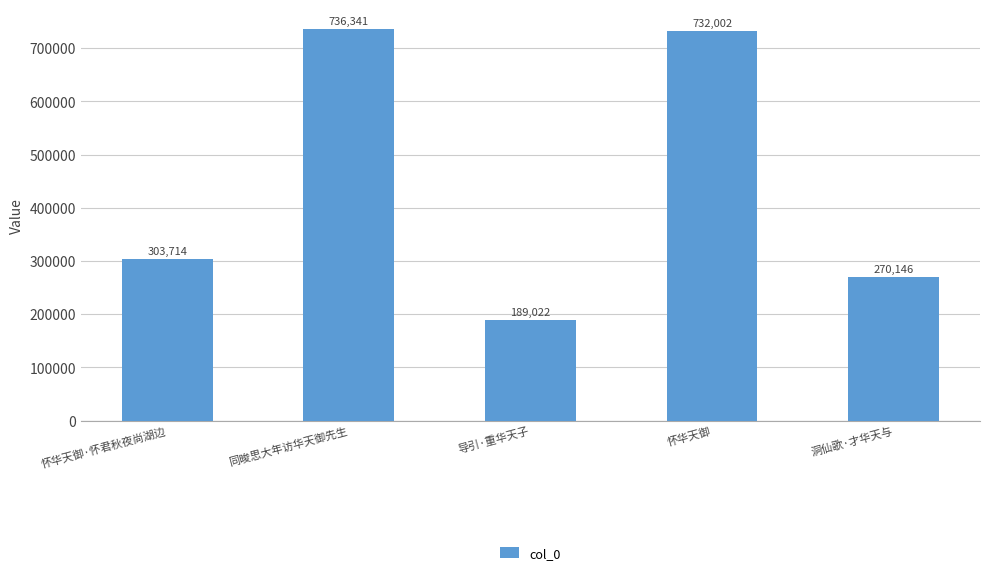

Is it true that the value at 怀华天御·怀君秋夜尚湖边 is 542663?

False